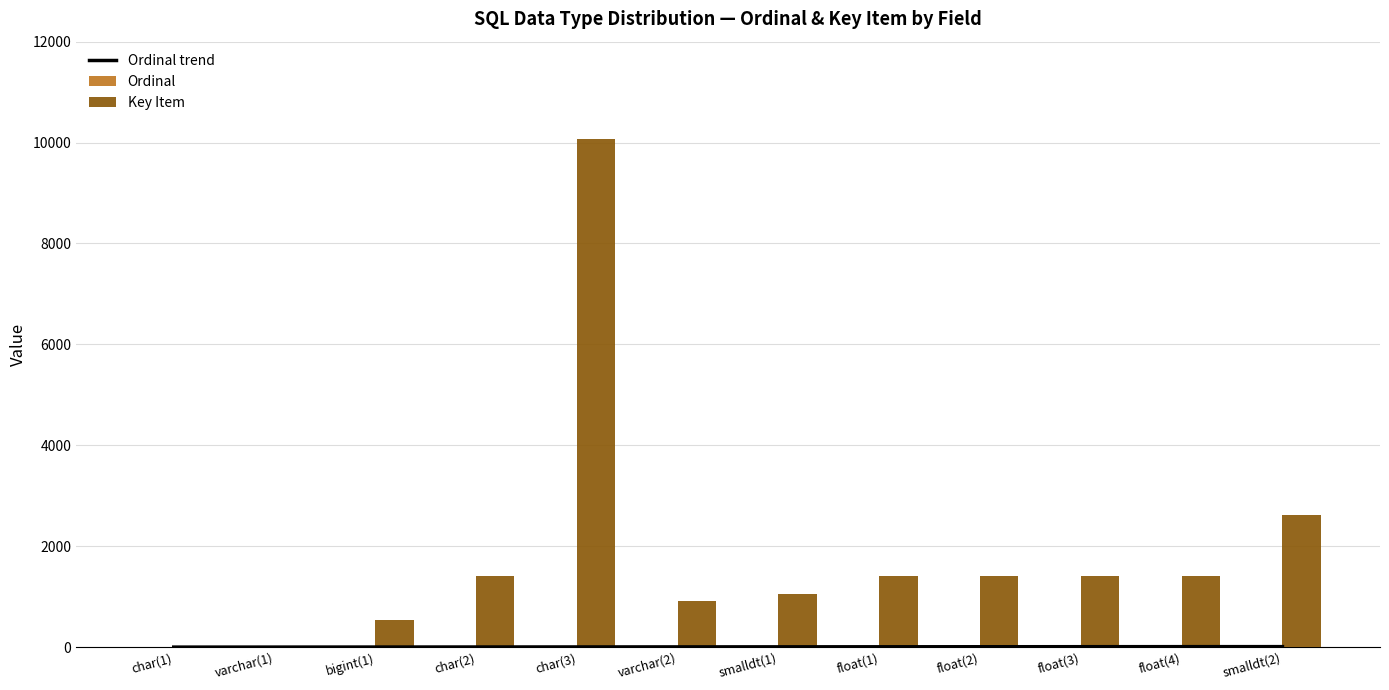

Is it true that Key Item equals 240.6 at varchar(2)?

False